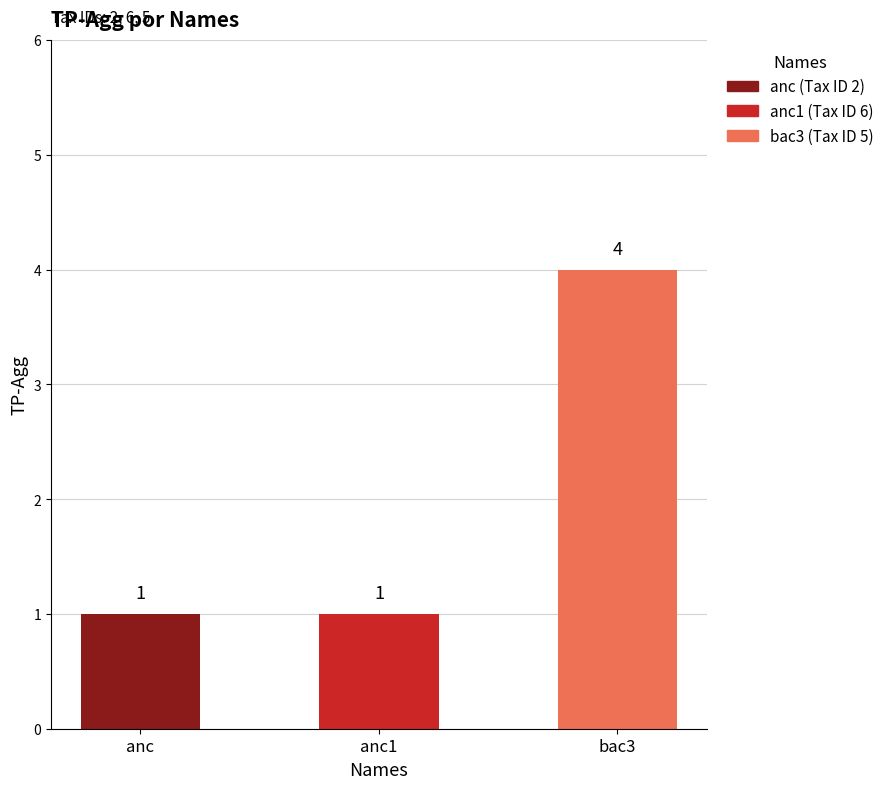

At which category does the chart reach its peak across all series?

bac3